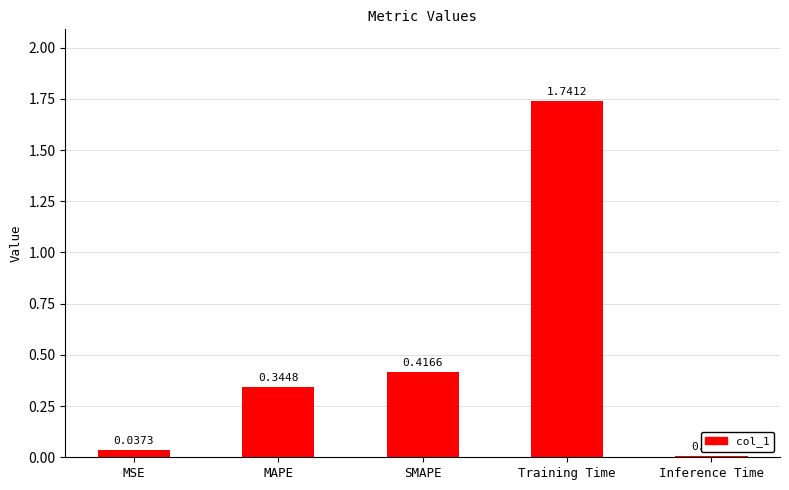

What is the sum of all values?

2.5